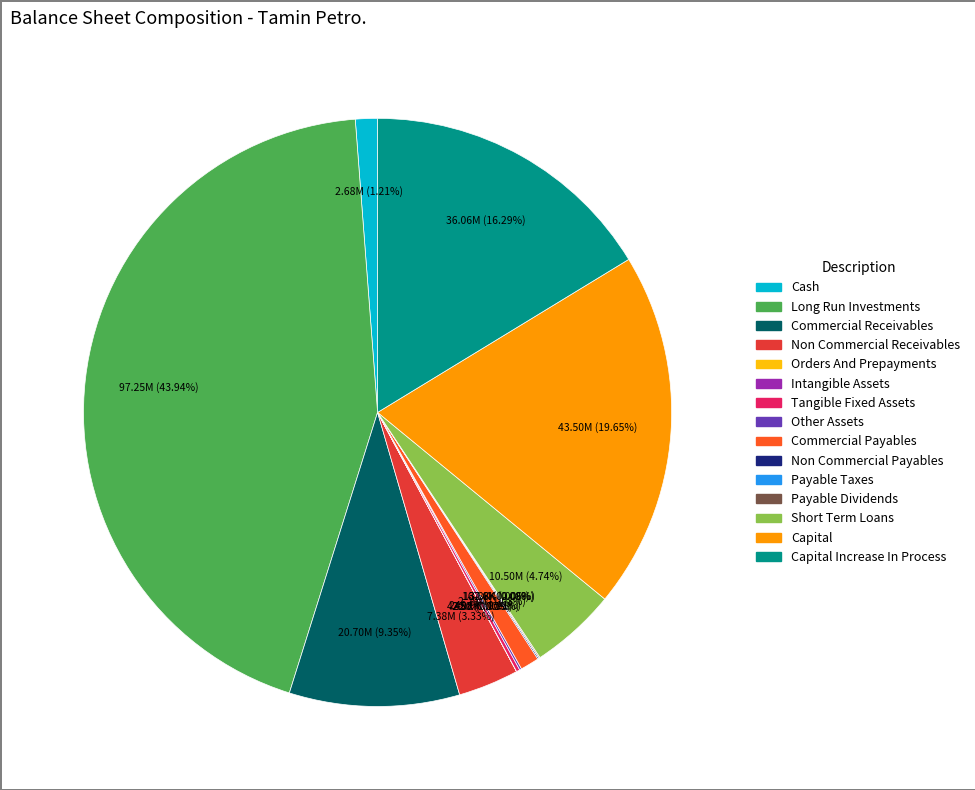

Is there any slice that represents more than half of the pie?

No